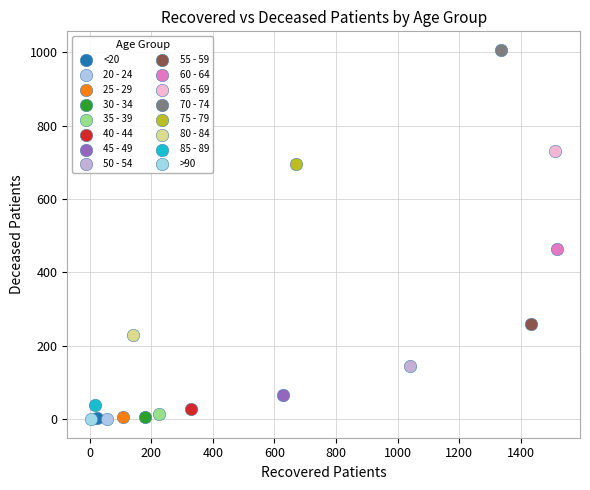

What are all the series names shown in the legend?

<20, 20 - 24, 25 - 29, 30 - 34, 35 - 39, 40 - 44, 45 - 49, 50 - 54, 55 - 59, 60 - 64, 65 - 69, 70 - 74, 75 - 79, 80 - 84, 85 - 89, >90